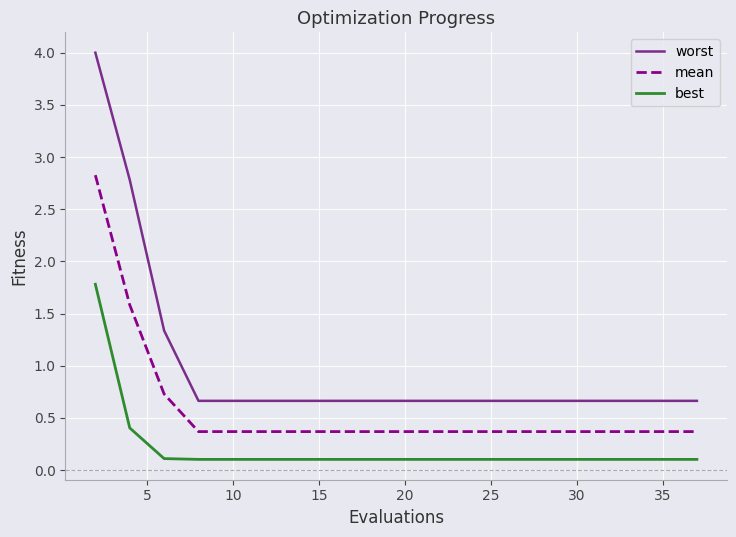

Which series has the largest total across all categories?

worst